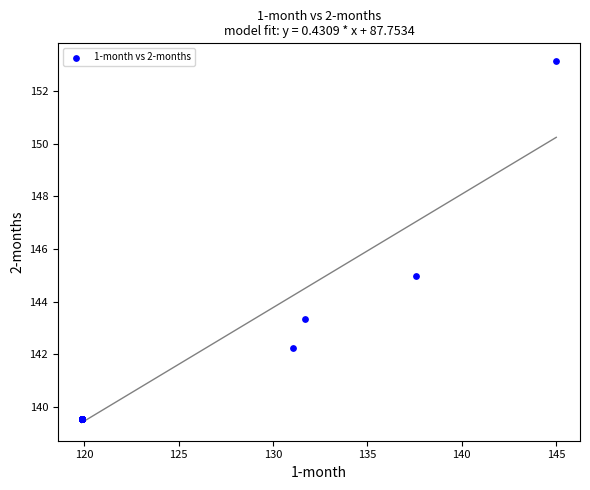

What Y value in the scatter plot is closest to 146?

145.0